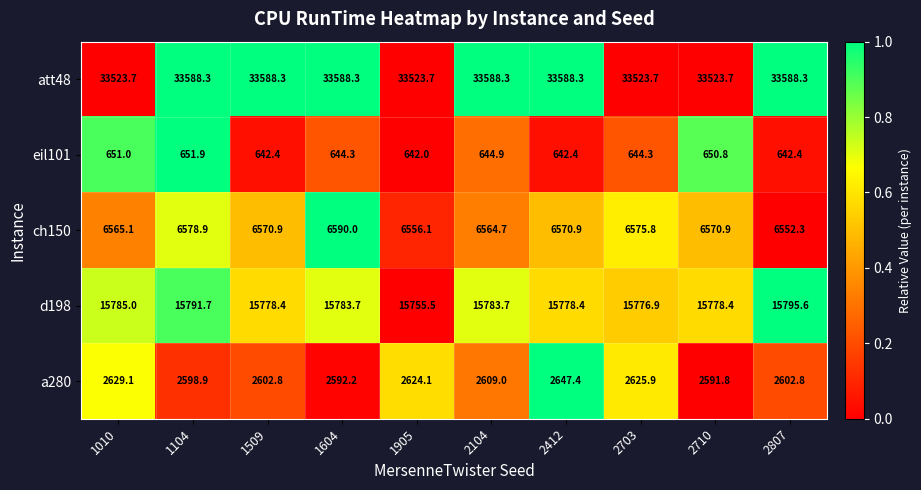

What is the difference between the eil101 values at 1104 and 1509?

9.5